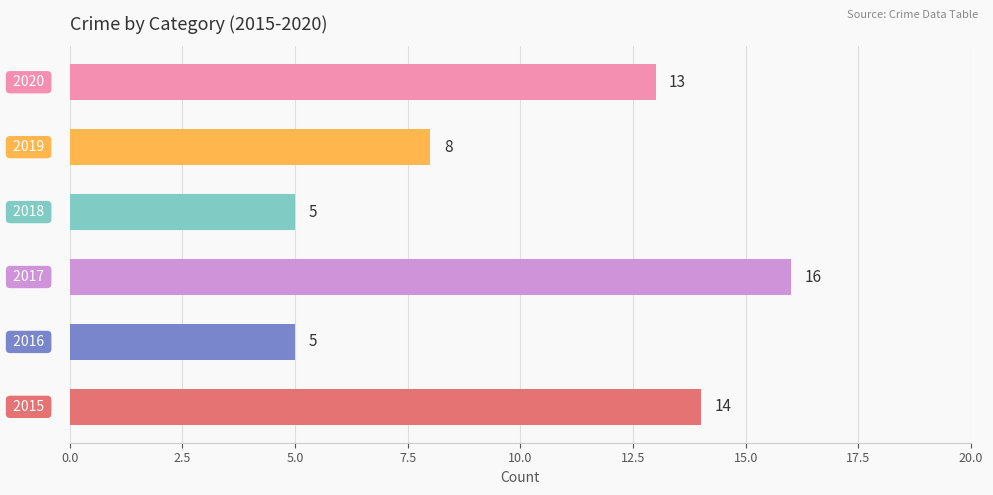

What is the smallest value displayed?

5